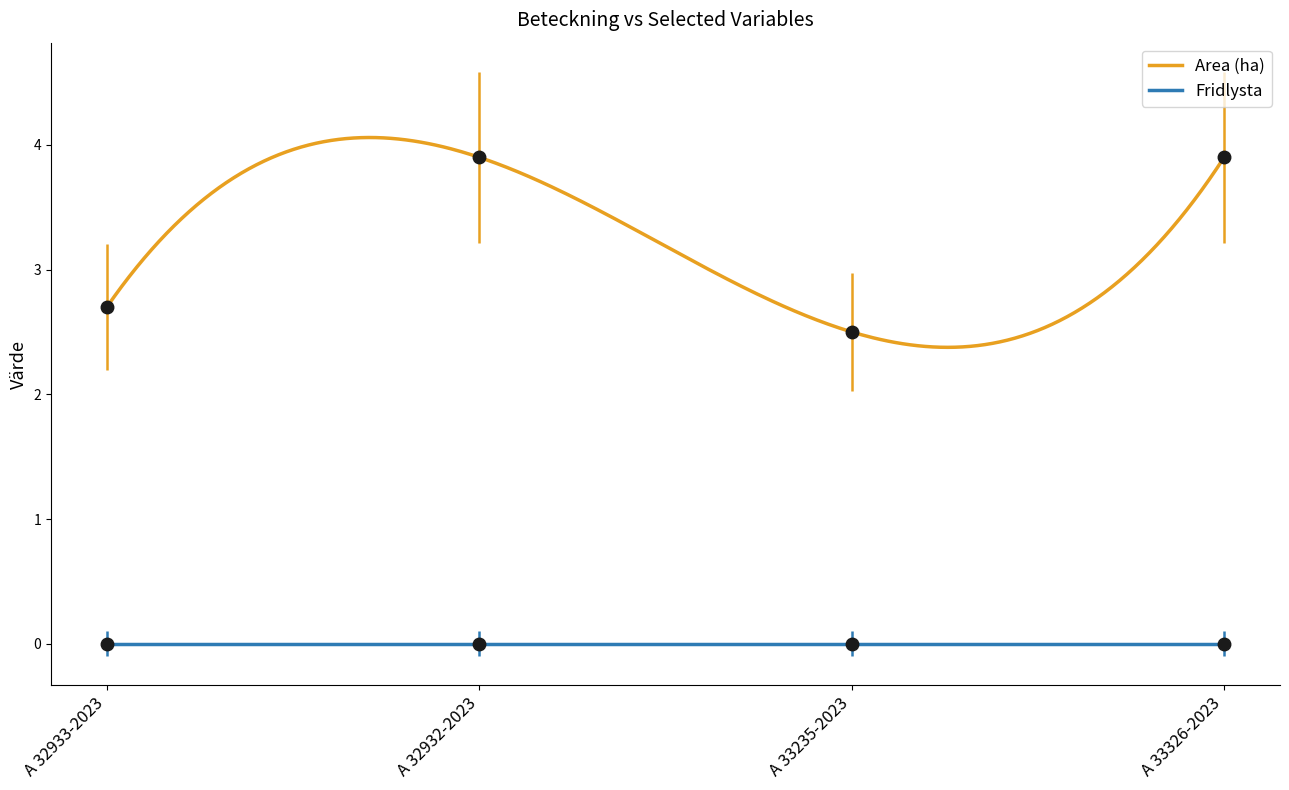

List the labels in order of Fridlysta value, smallest first.

A 32933-2023, A 32932-2023, A 33235-2023, A 33326-2023